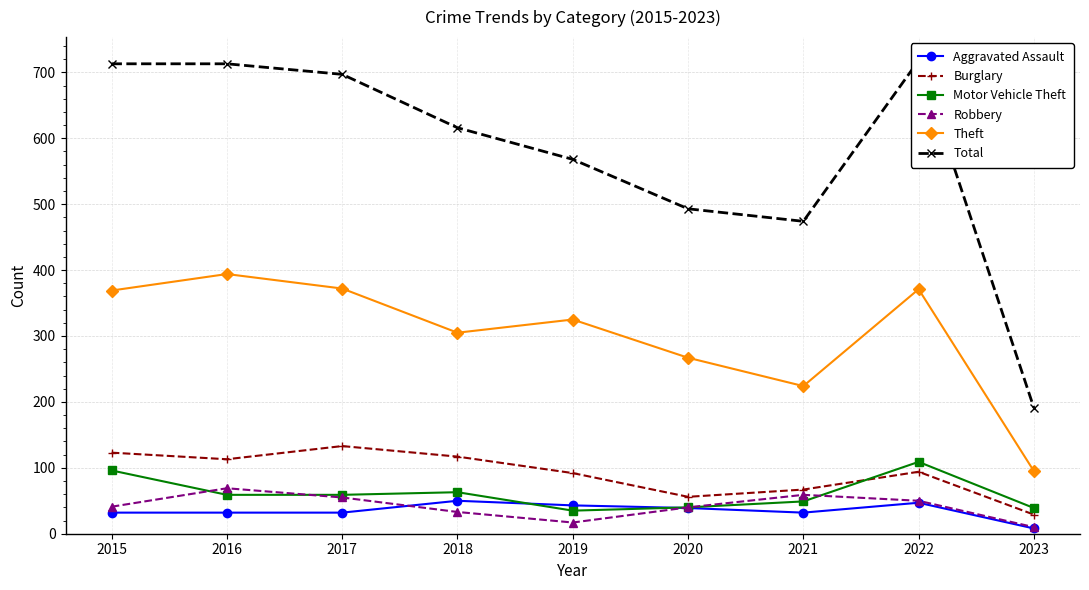

How many series are shown in this chart?

6